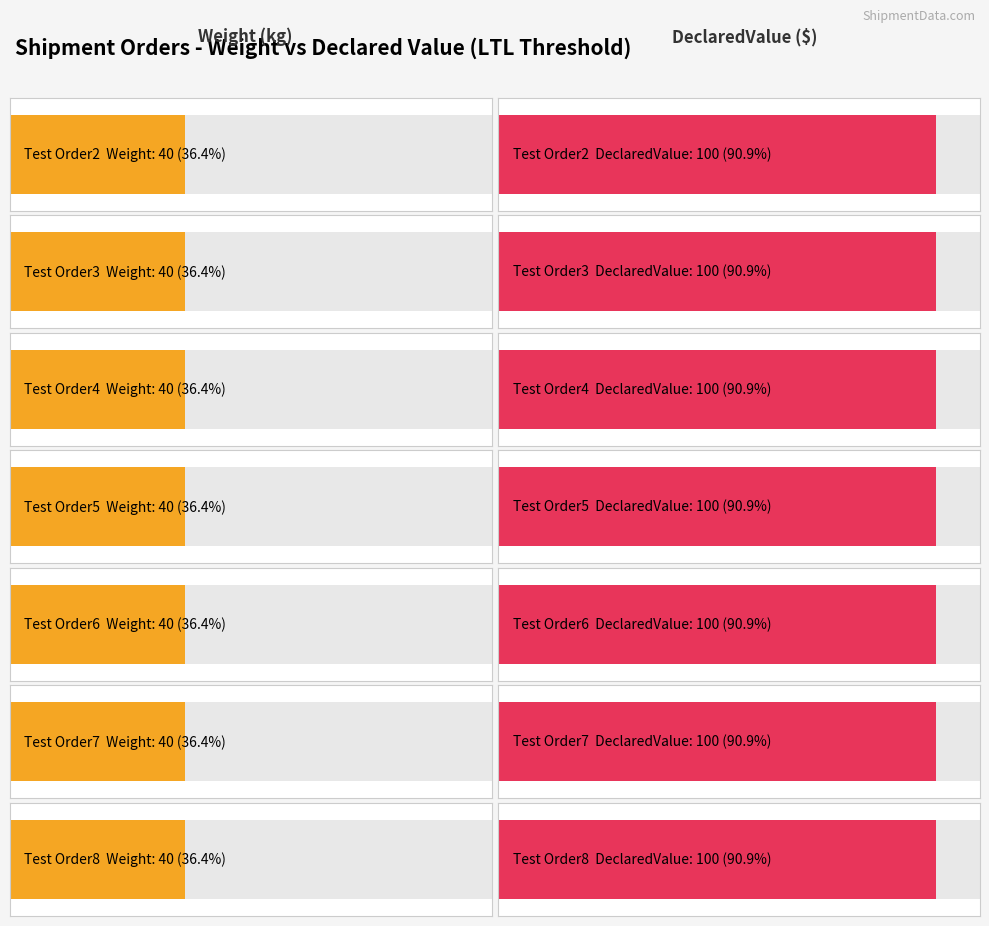

Which series has the largest total across all categories?

DeclaredValue